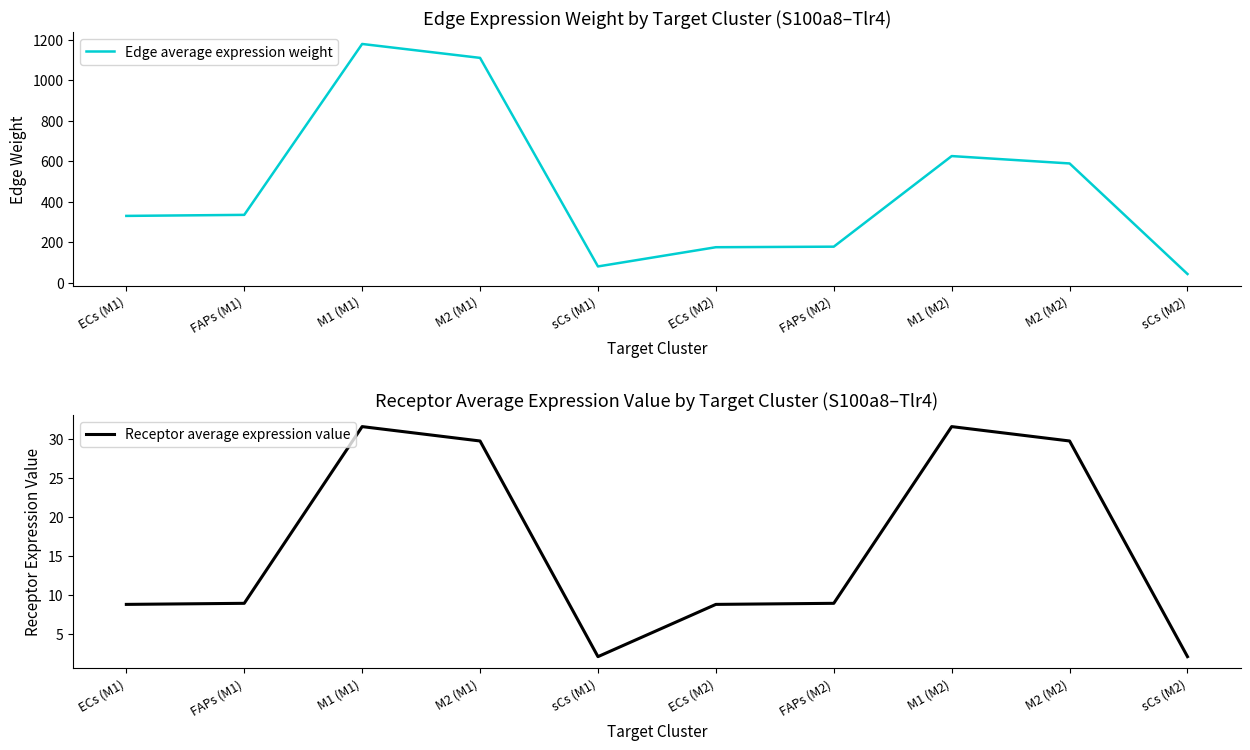

Reading right to left, what are all the values shown in this chart?

Edge average expression weight: sCs (M2)=42.2	M2 (M2)=588.5	M1 (M2)=624.9	FAPs (M2)=177.3	ECs (M2)=174.6	sCs (M1)=79.6	M2 (M1)=1110.1	M1 (M1)=1178.8	FAPs (M1)=334.5	ECs (M1)=329.3
Receptor average expression value: sCs (M2)=2.1	M2 (M2)=29.7	M1 (M2)=31.6	FAPs (M2)=9.0	ECs (M2)=8.8	sCs (M1)=2.1	M2 (M1)=29.7	M1 (M1)=31.6	FAPs (M1)=9.0	ECs (M1)=8.8